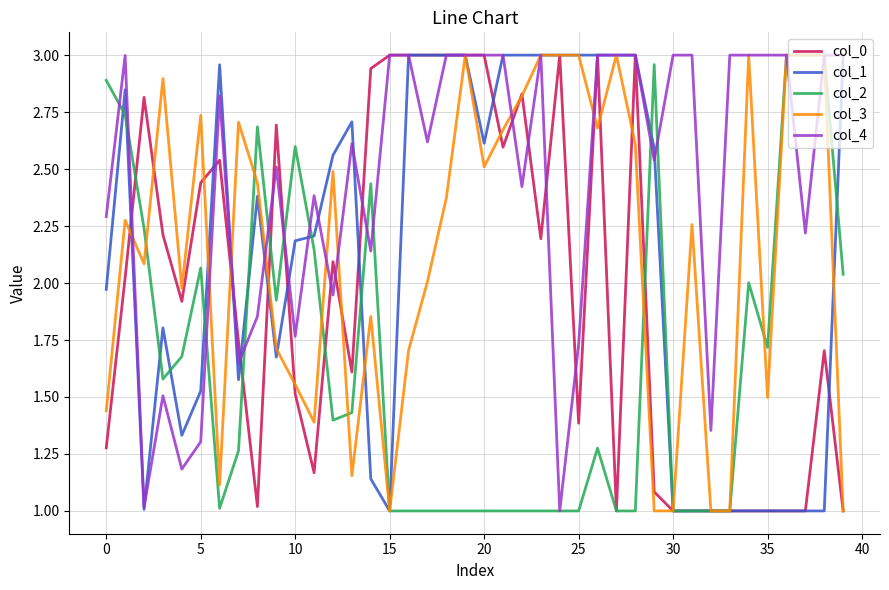

What is the lowest value of the col_0 series?

1.0